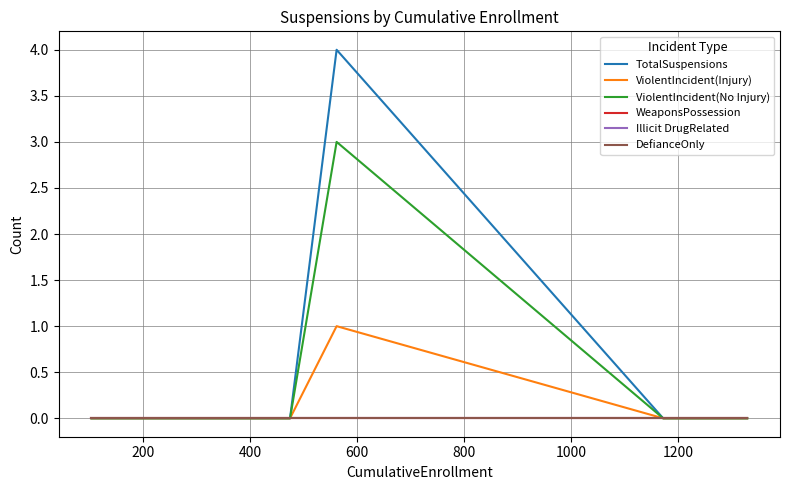

Reading left to right, list all the values displayed in this chart.

TotalSuspensions: 0	0	0	4	0	0	0	0
ViolentIncident(Injury): 0	0	0	1	0	0	0	0
ViolentIncident(No Injury): 0	0	0	3	0	0	0	0
WeaponsPossession: 0	0	0	0	0	0	0	0
Illicit DrugRelated: 0	0	0	0	0	0	0	0
DefianceOnly: 0	0	0	0	0	0	0	0